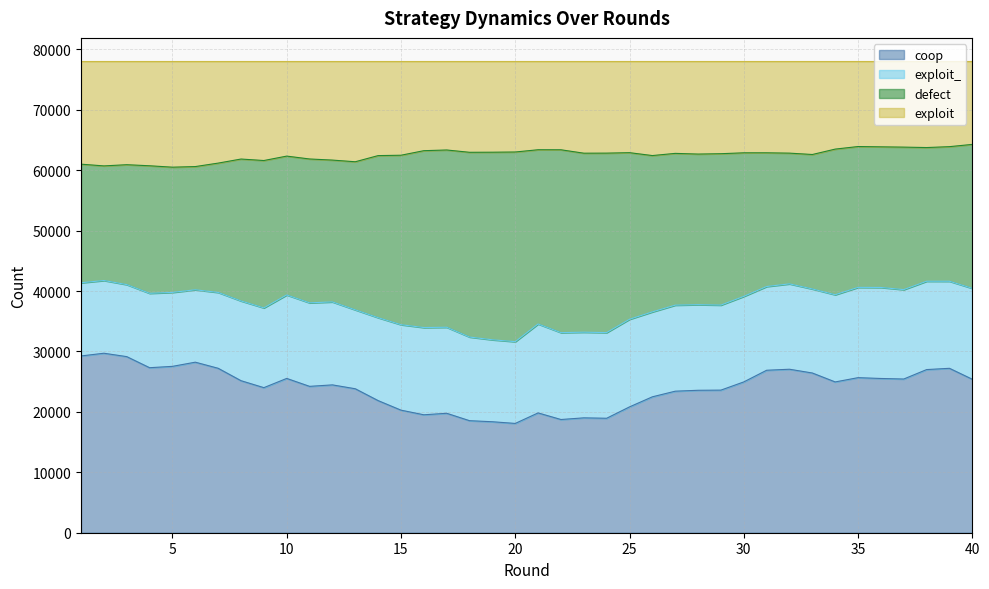

What is the lowest value of the coop series?

18089